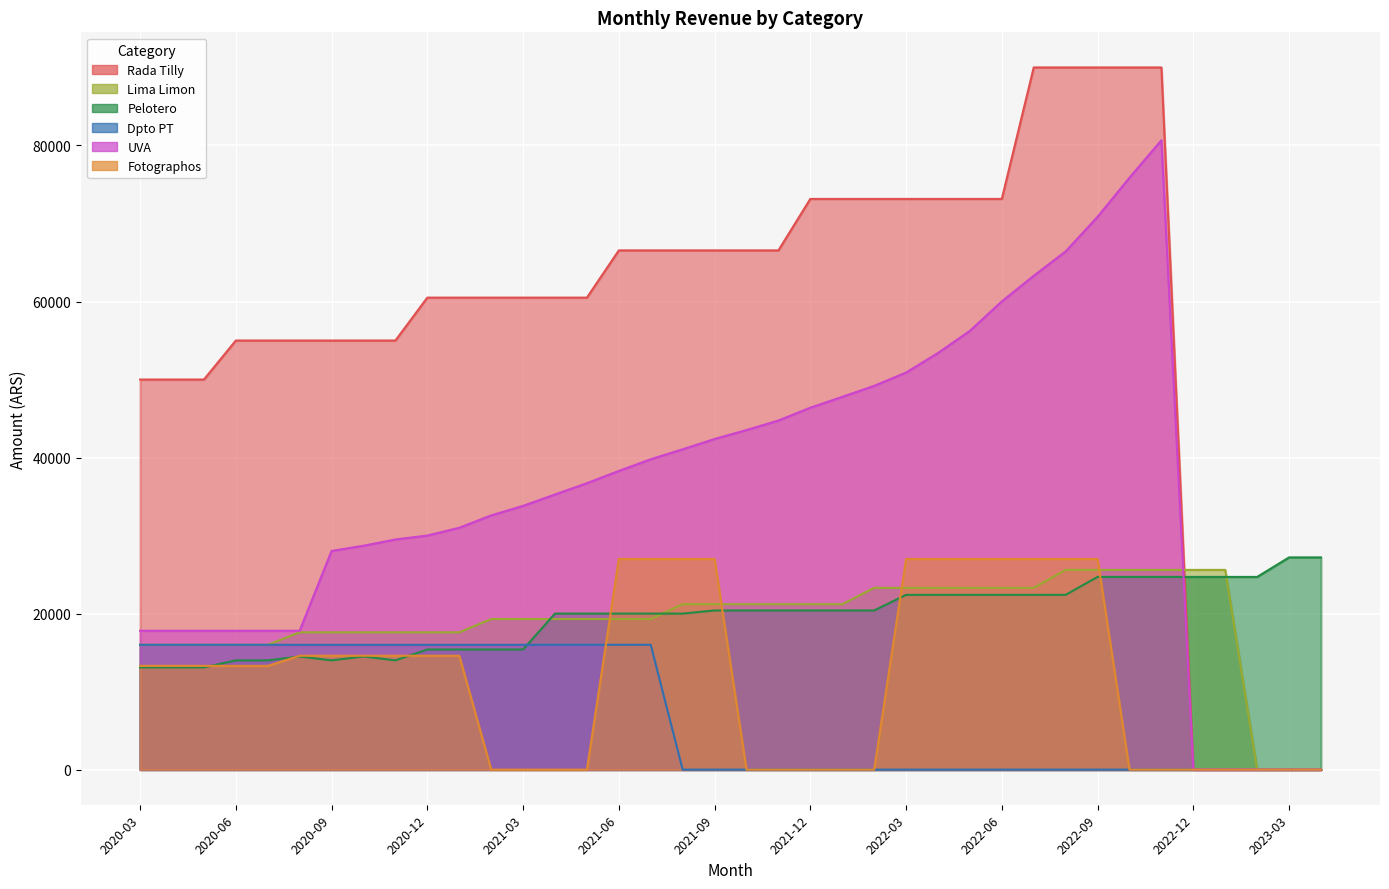

What is the label of the 34th point from the left?

2022-12